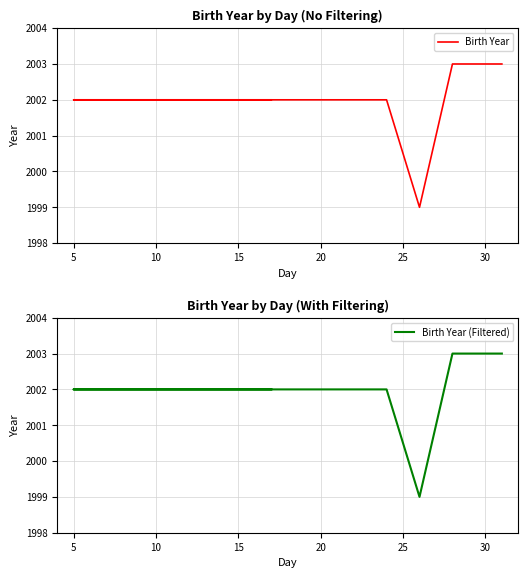

How many data points in Birth Year are above 2002?

2